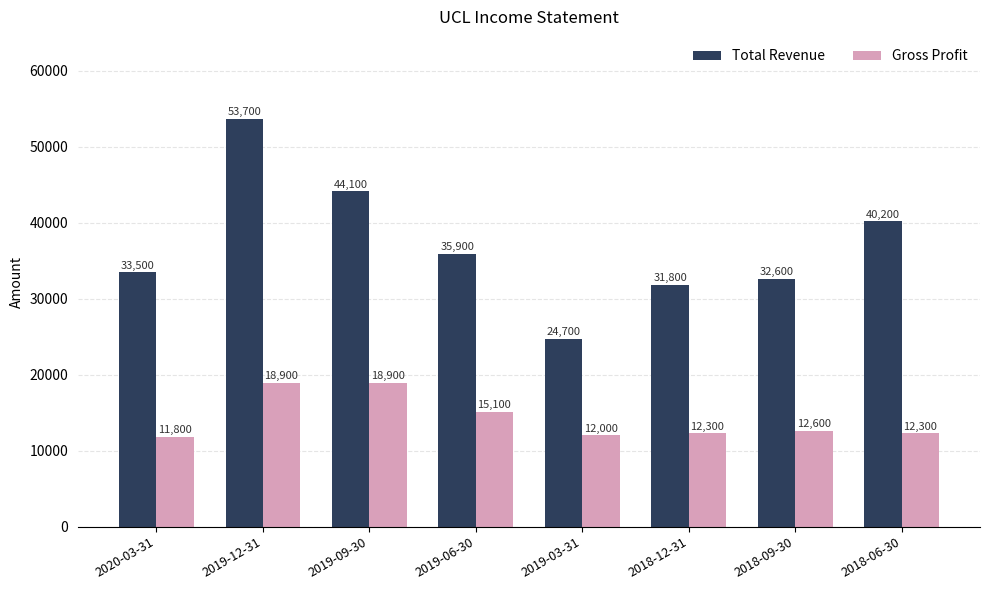

At 2019-09-30, list the series in order from largest to smallest.

Total Revenue, Gross Profit